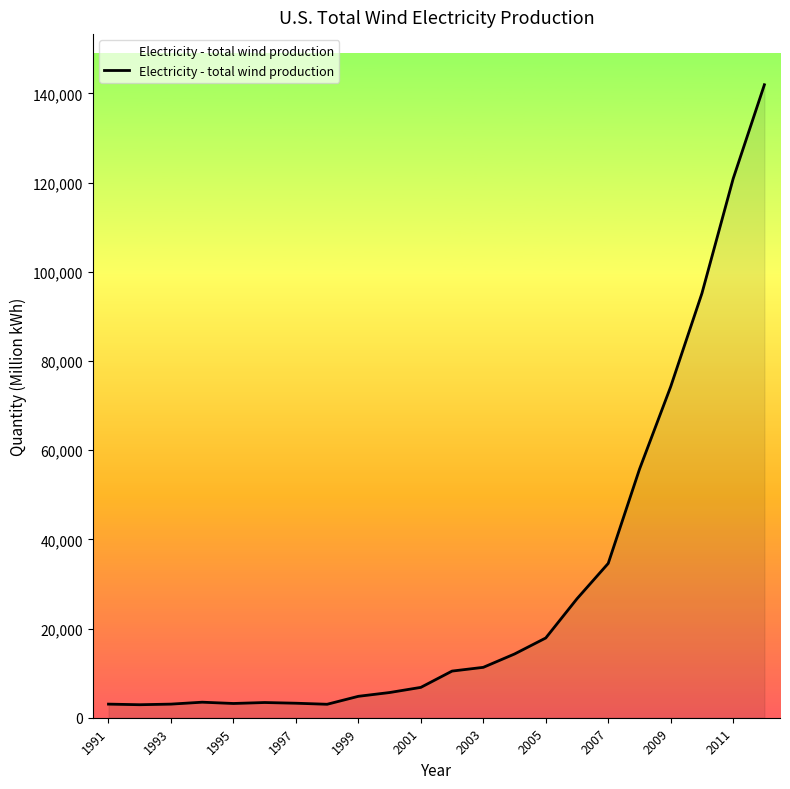

What is the difference between the maximum and minimum values?

139005